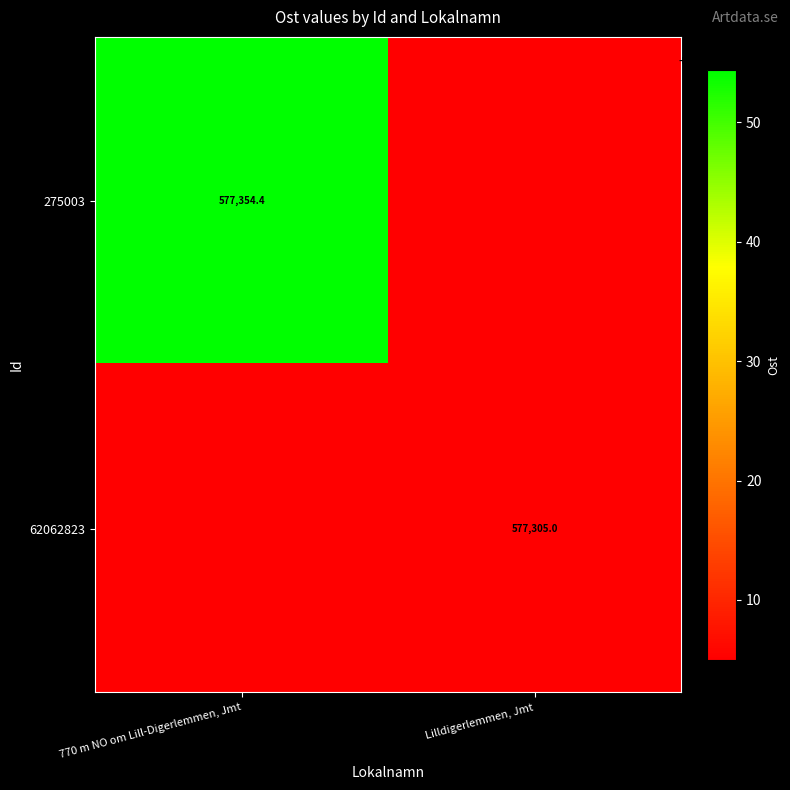

The 275003 series shows 577305.0 at Lilldigerlemmen, Jmt. True or false?

True